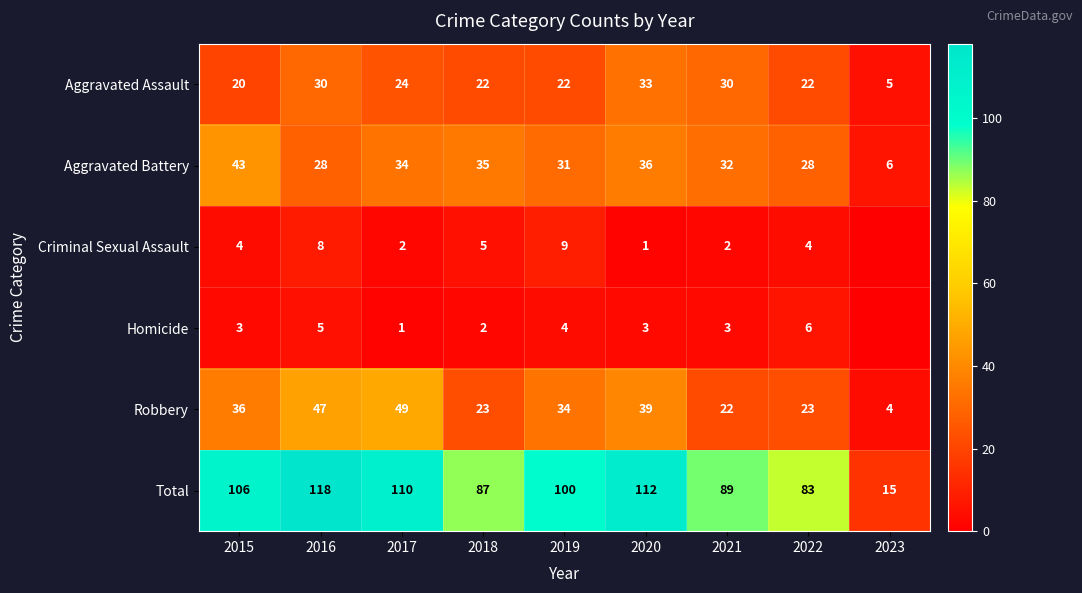

What value does the Total series have at 2021, to the nearest 10?

90